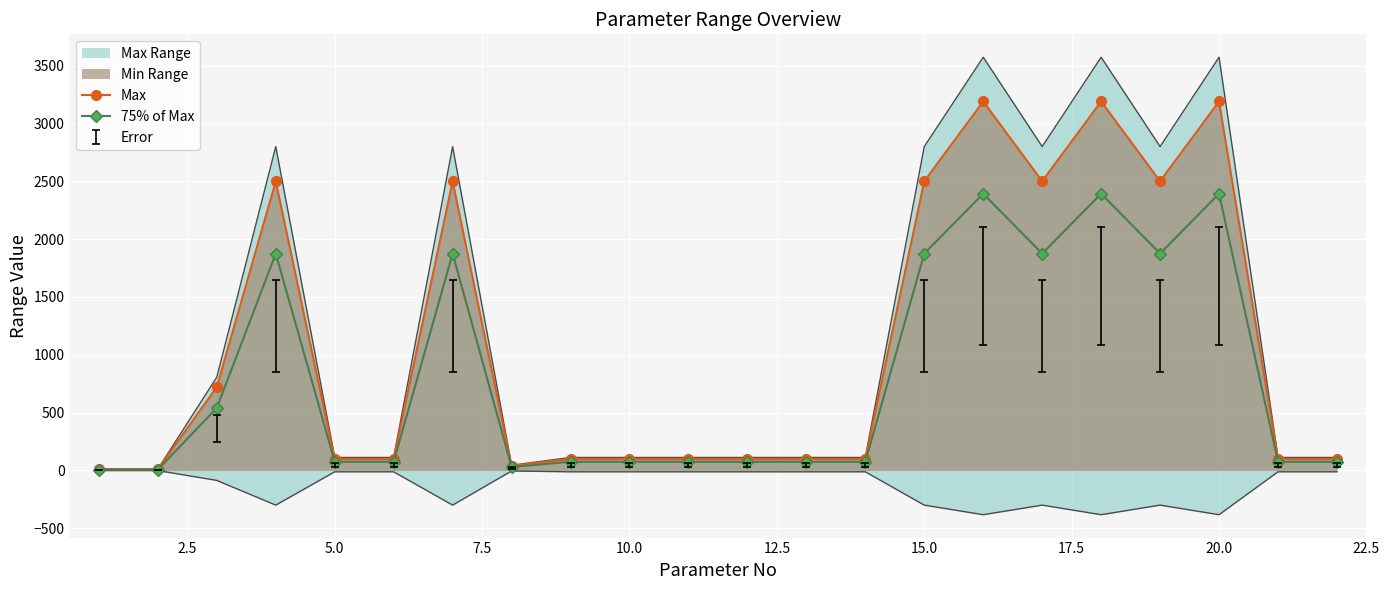

True or false: 75% of Max has more than 0 interior local peaks.

True